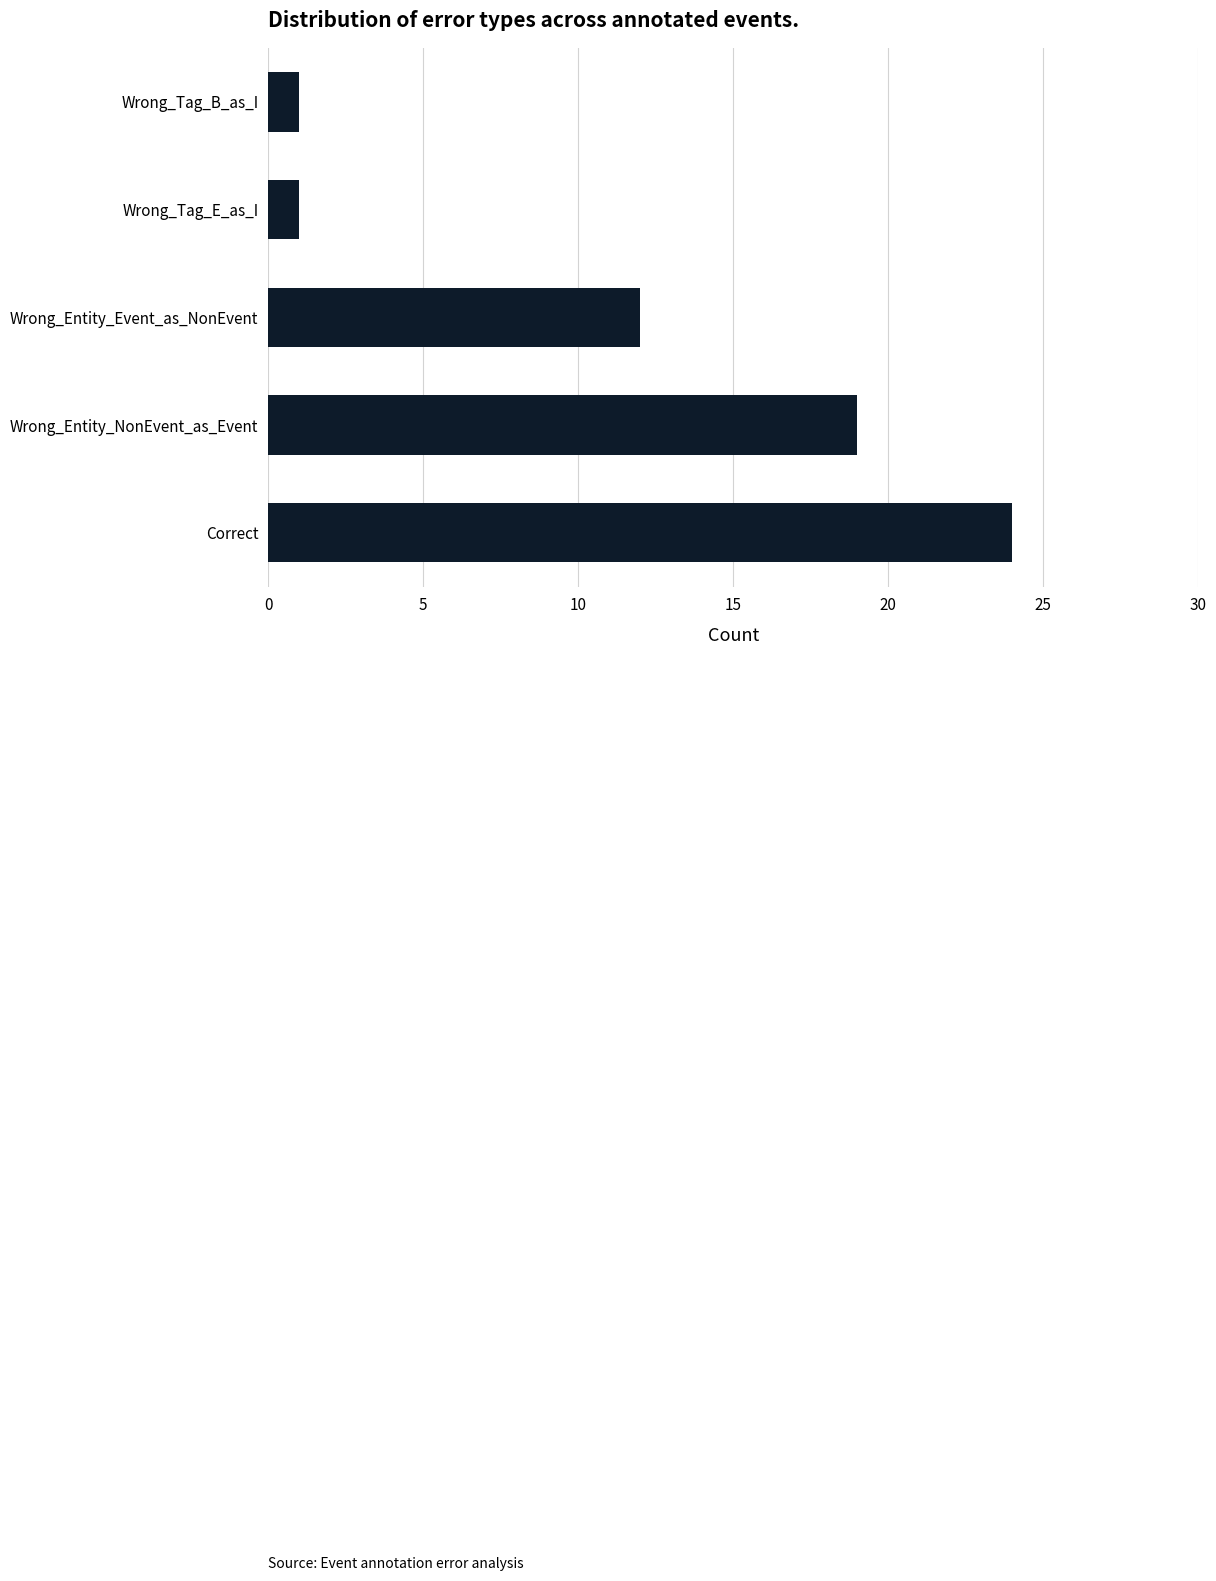

What is the greatest value displayed?

24